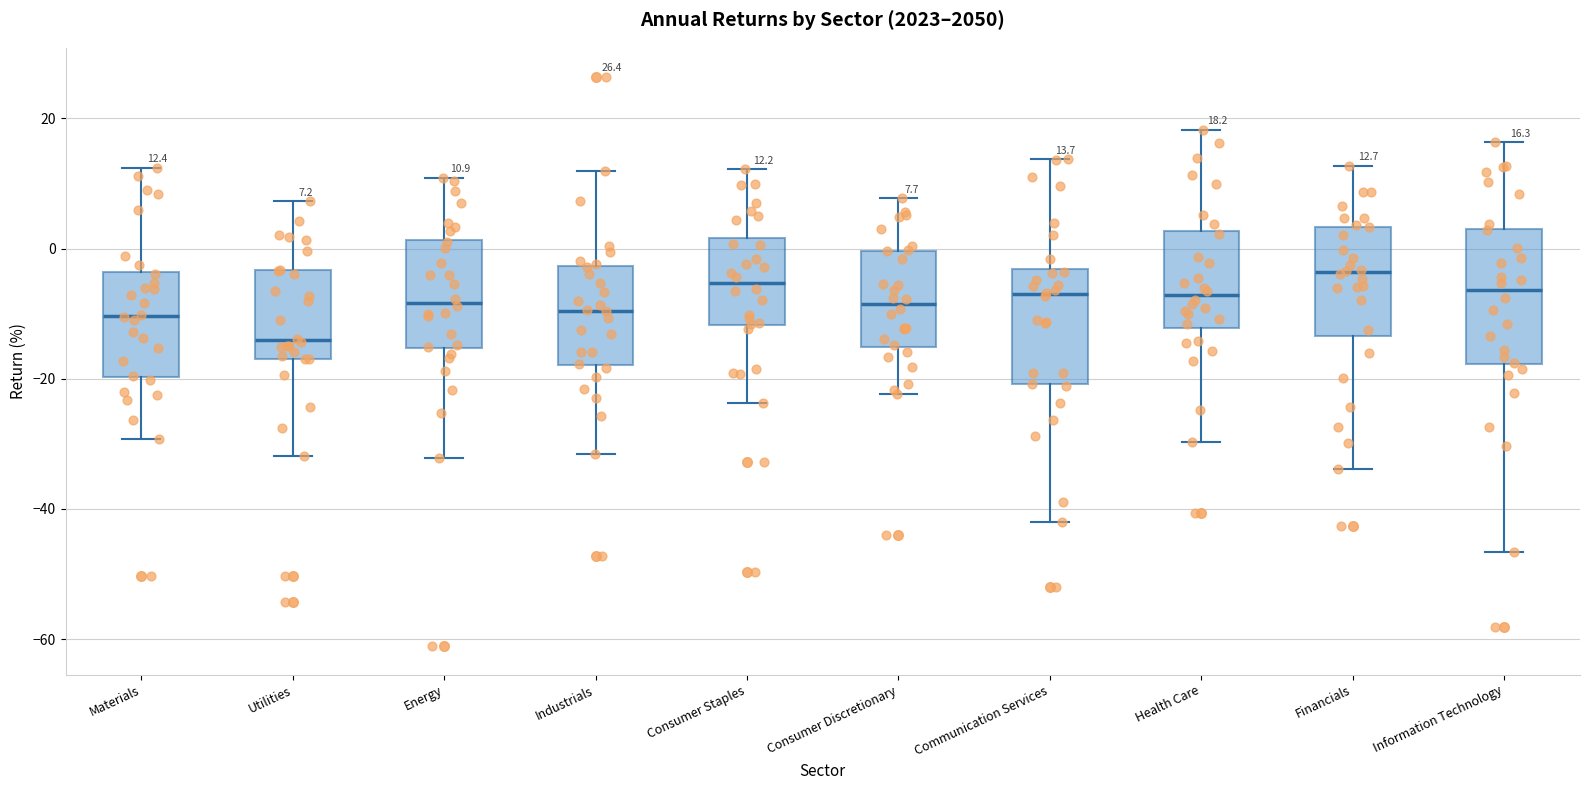

Which box is the tallest, from its lower edge to its upper edge?

Information Technology